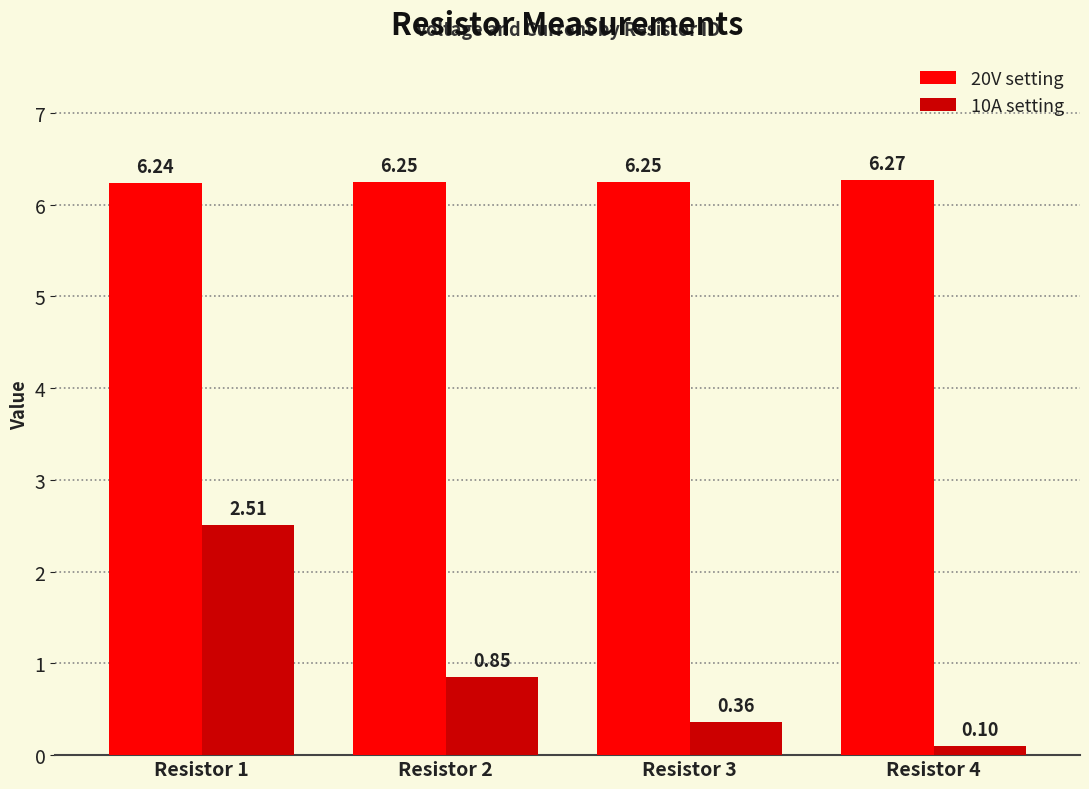

What is the minimum value shown in the chart?

0.1